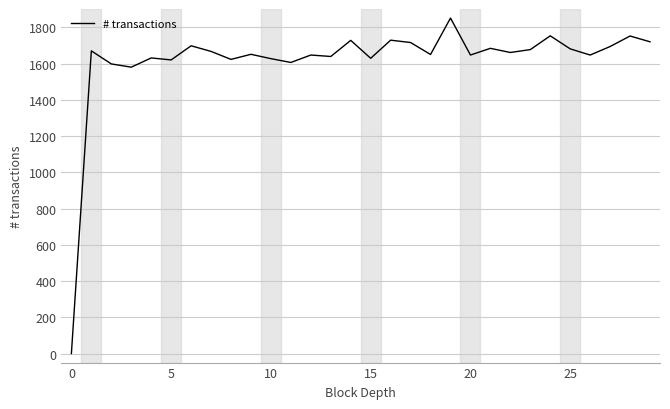

Does the chart have visible grid lines?

Yes